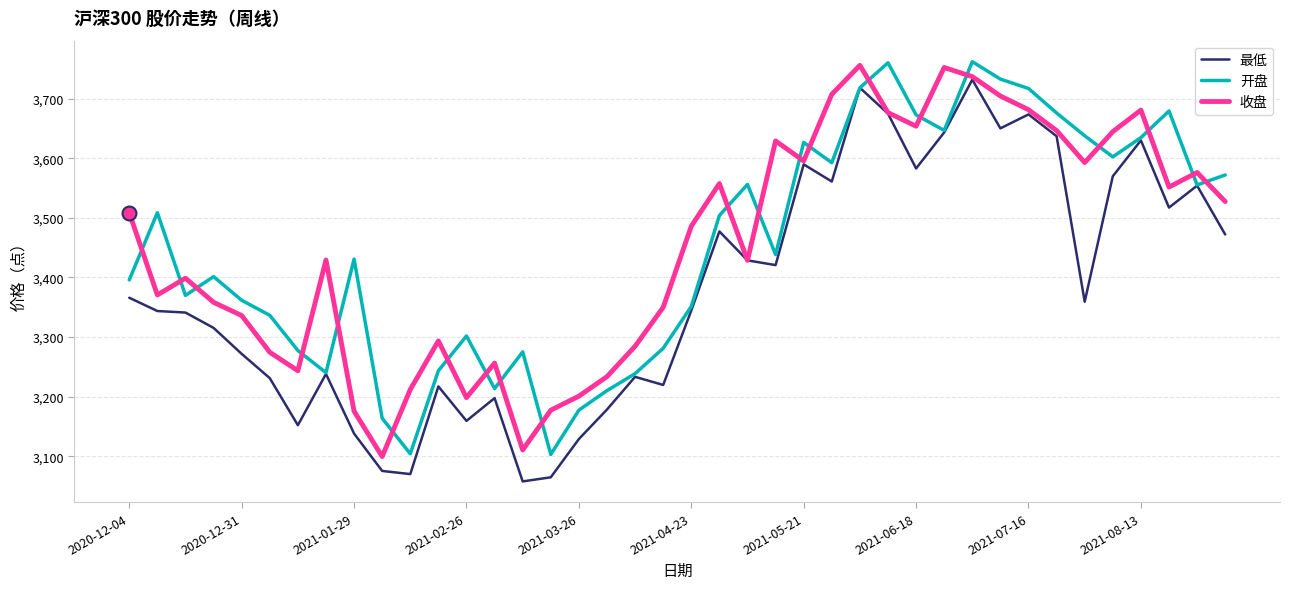

How many values in the 开盘 series are below 3438?

20